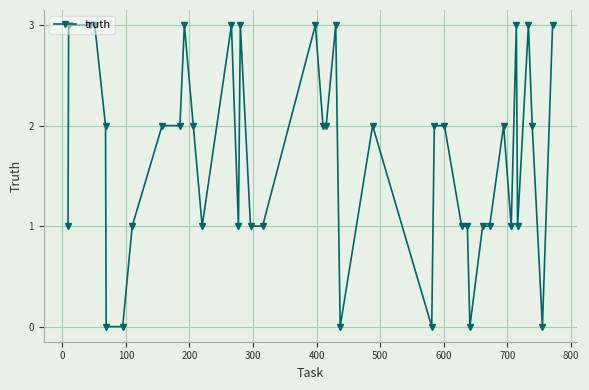

What is the difference between the maximum and minimum values?

3